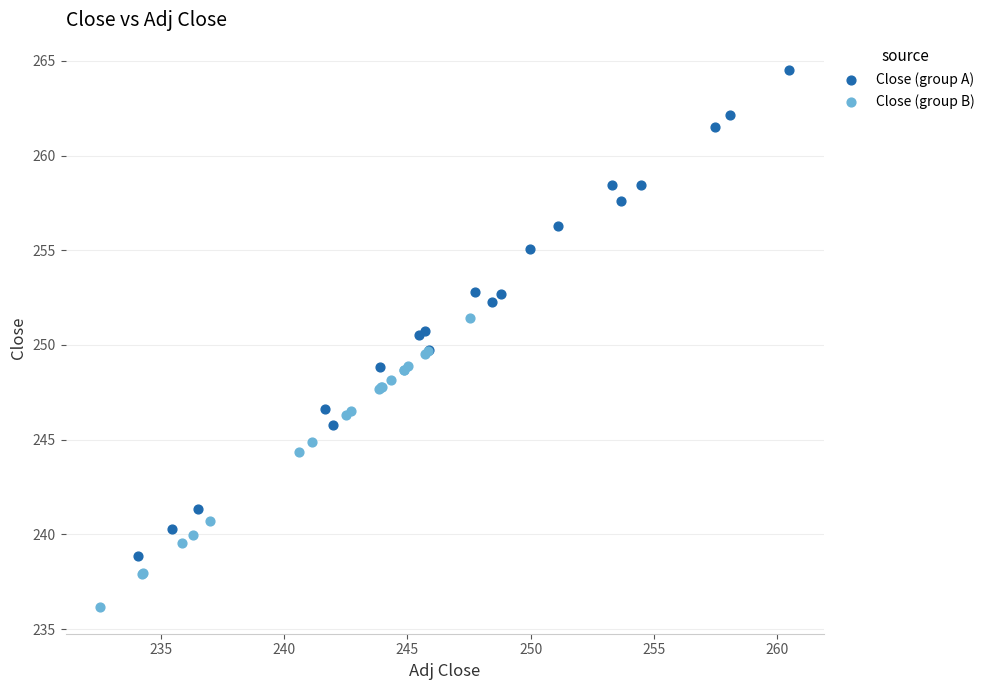

Which series has the widest spread of Y values?

Close (group A)